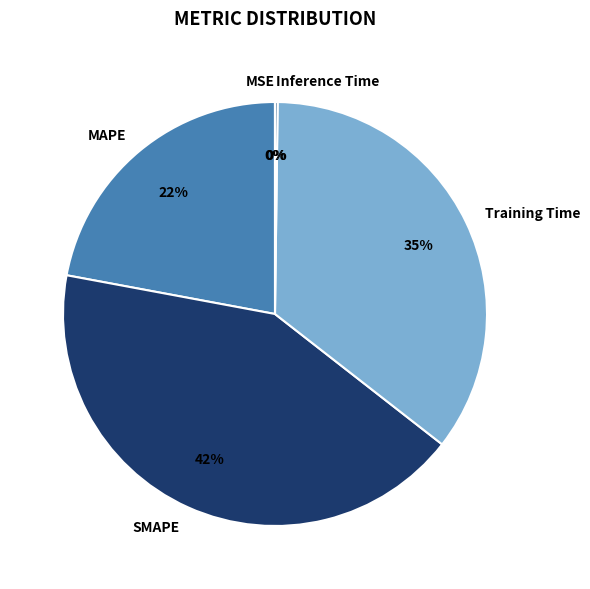

Combined, do Training Time and SMAPE account for over 50%?

Yes